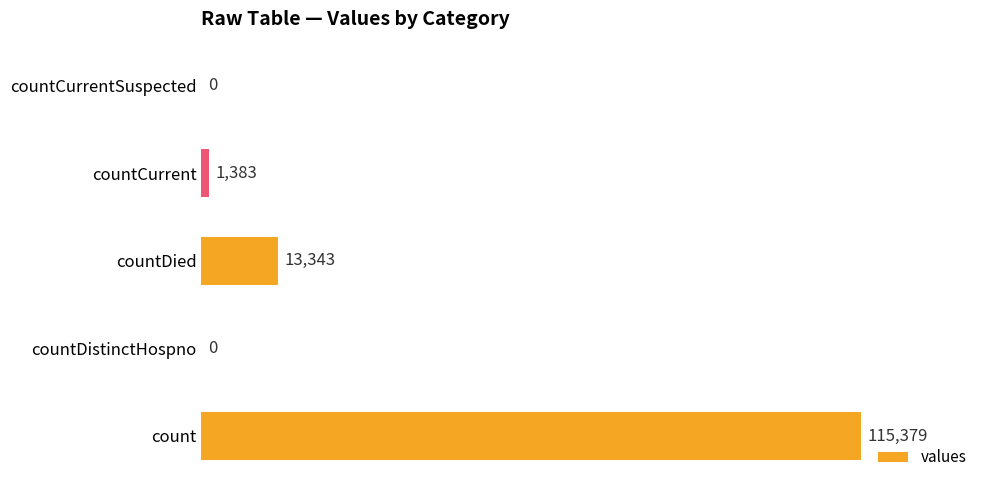

Reading bottom to top, list all the values displayed in this chart.

count=115379	countDistinctHospno=0	countDied=13343	countCurrent=1383	countCurrentSuspected=0